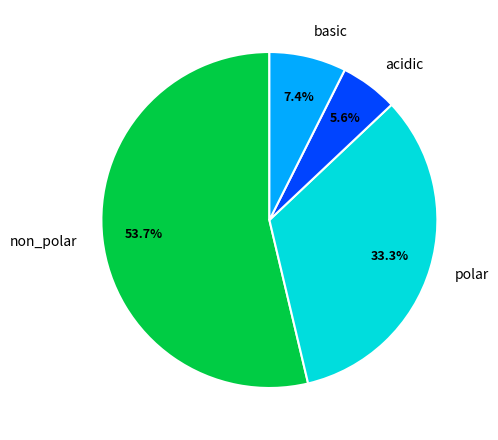

To the nearest percent, what is the difference between the largest and smallest slice percentages?

48%